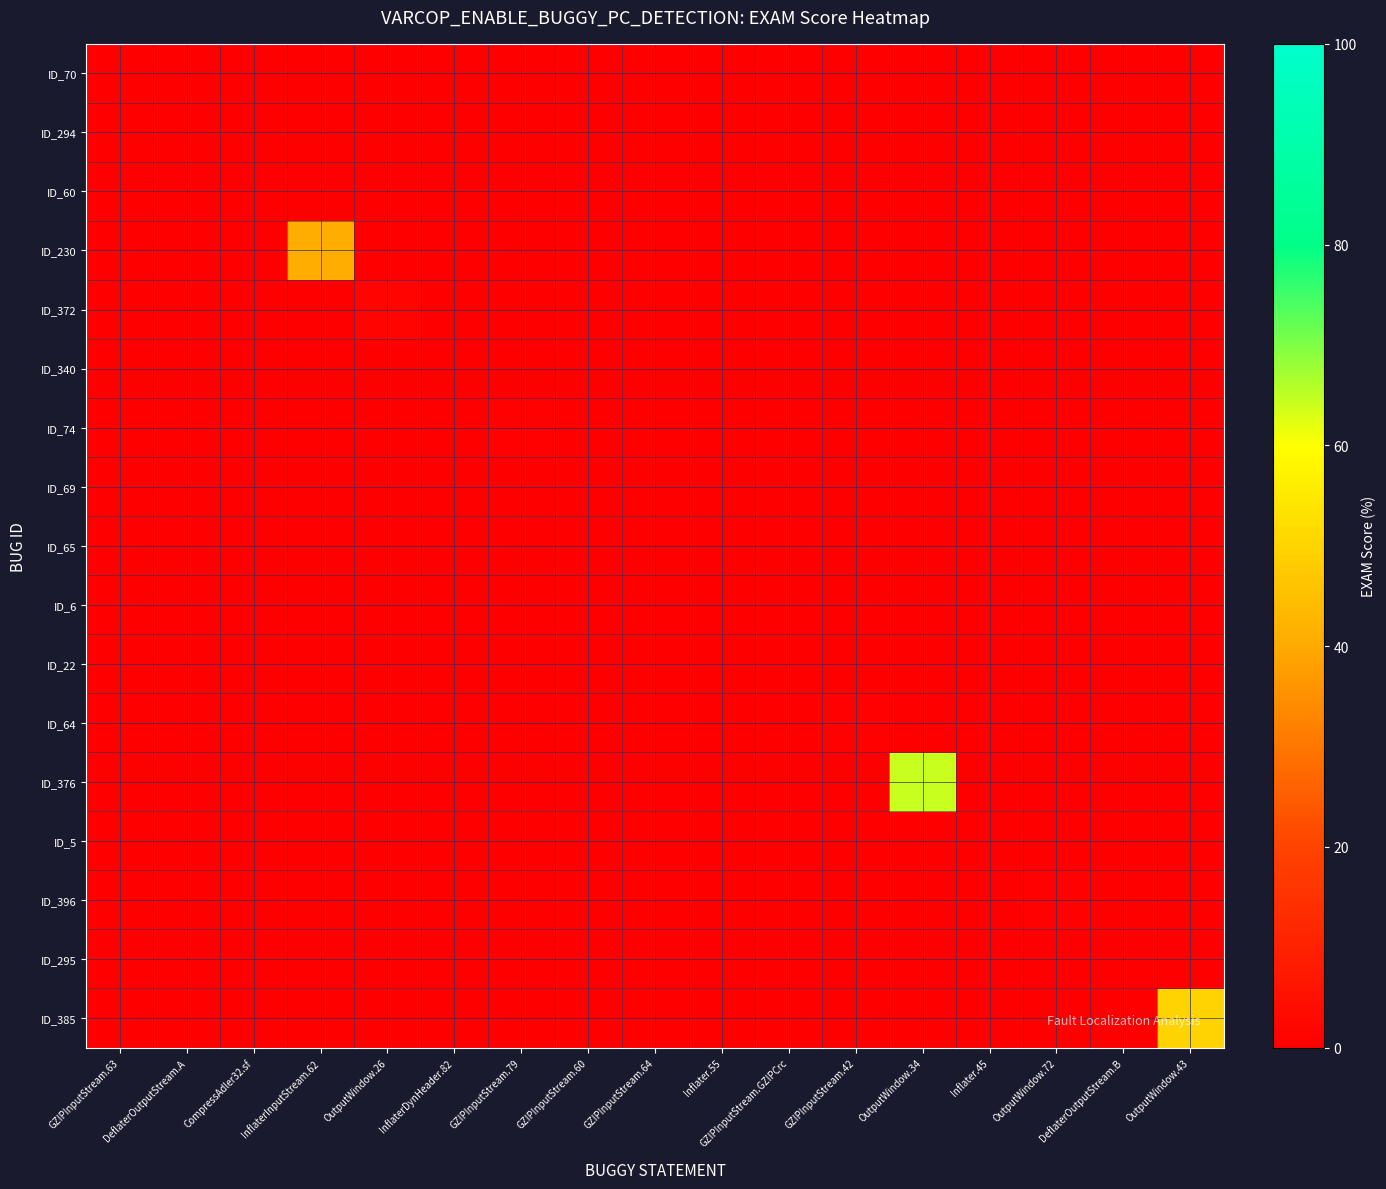

At how many categories does at least one series exceed 22?

3